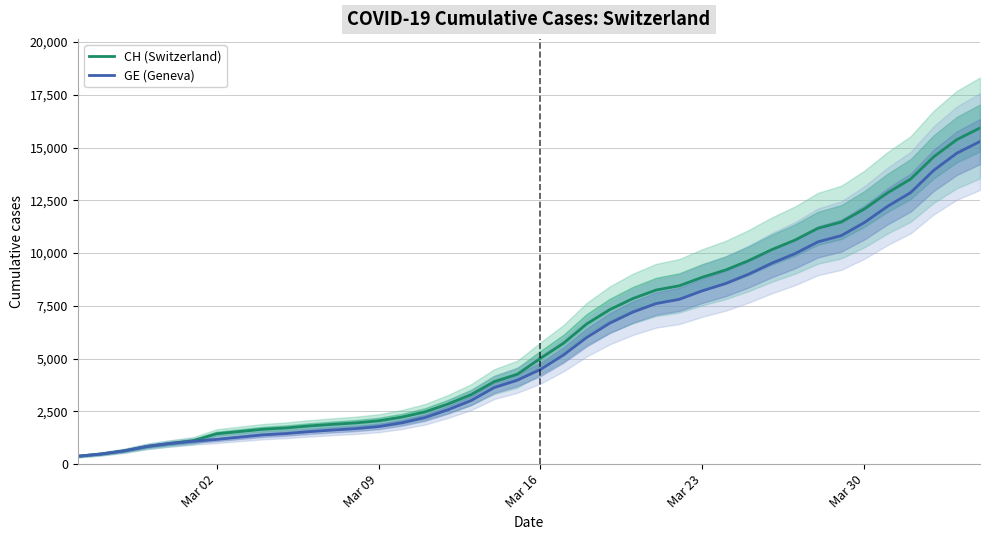

What is the highest value of the GE (Geneva) series?

15284